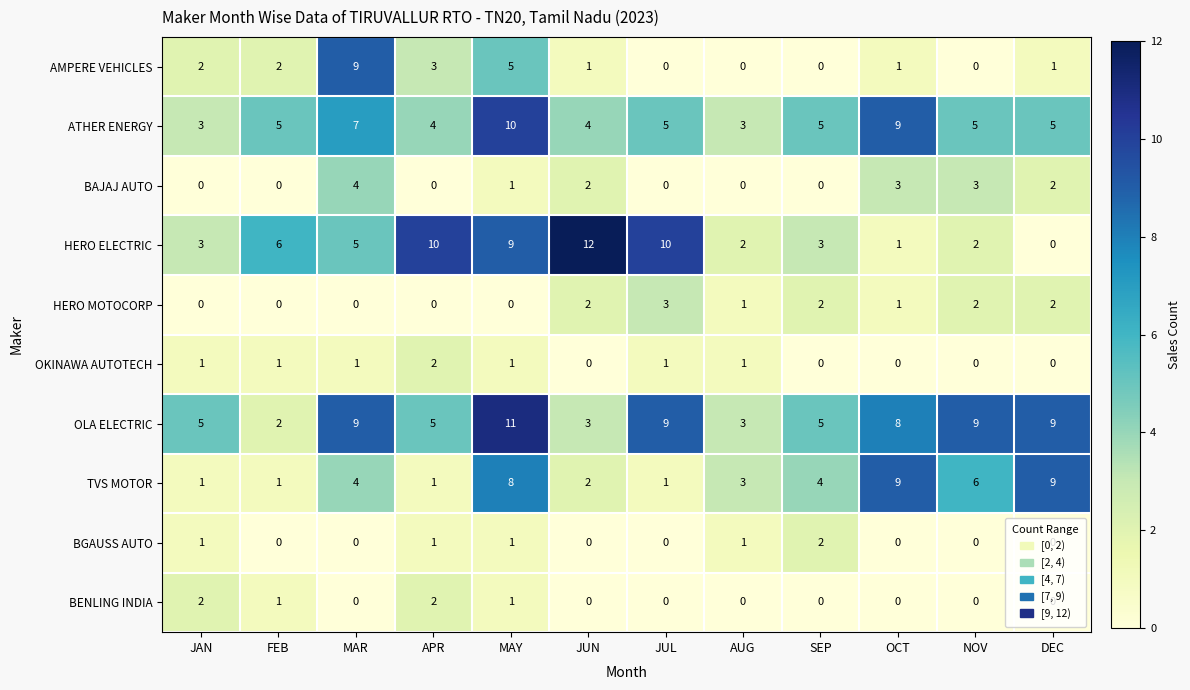

Between FEB and AUG, which series saw the biggest shift?

HERO ELECTRIC